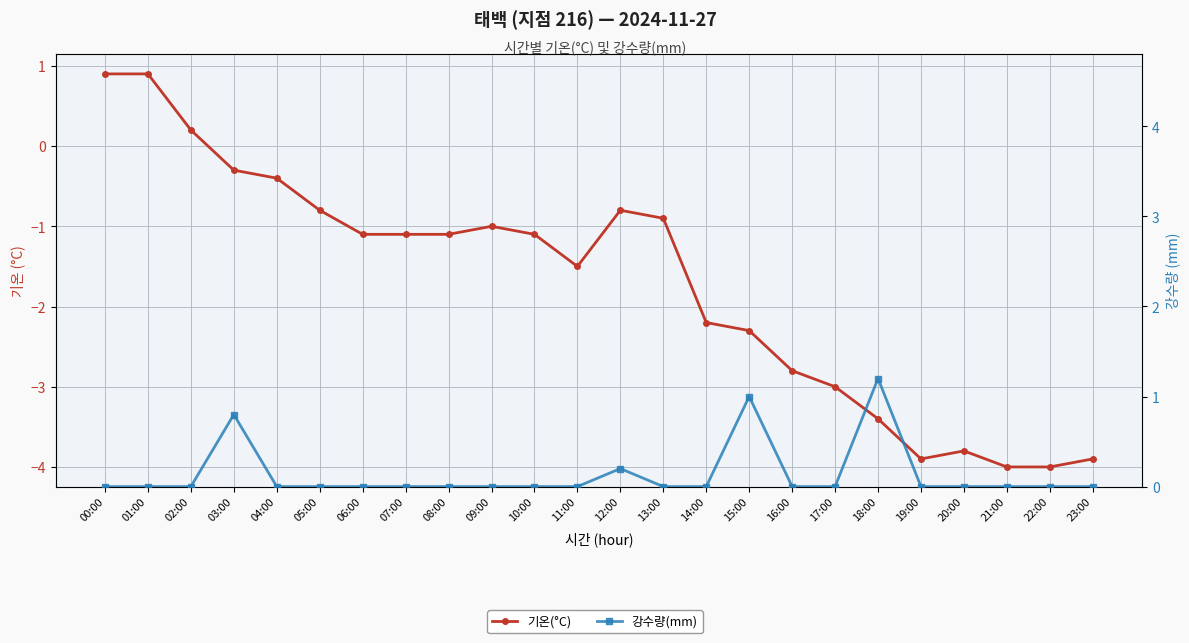

At which category does the chart reach its peak across all series?

18:00